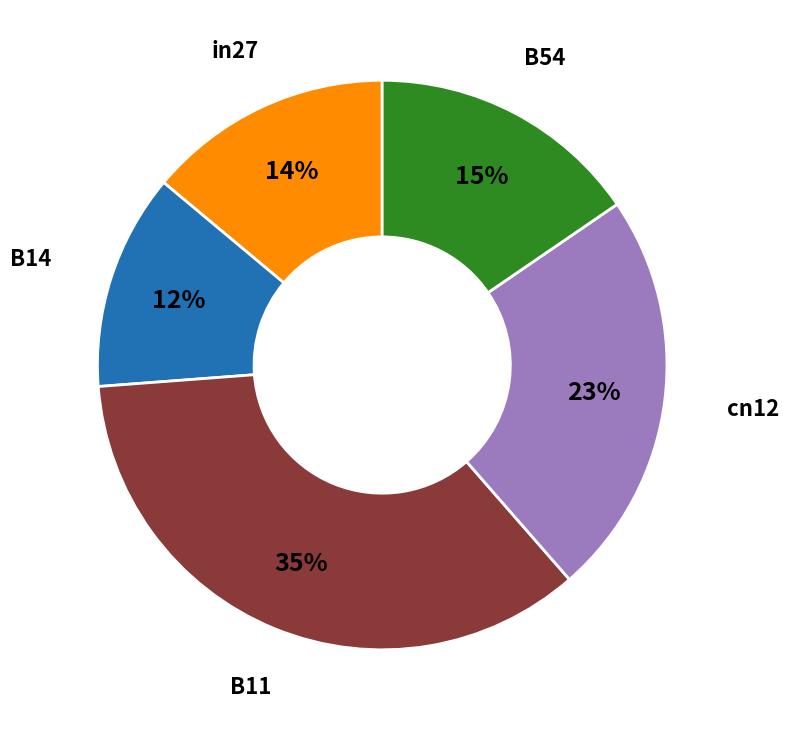

To the nearest percent, what is the average slice percentage?

20%